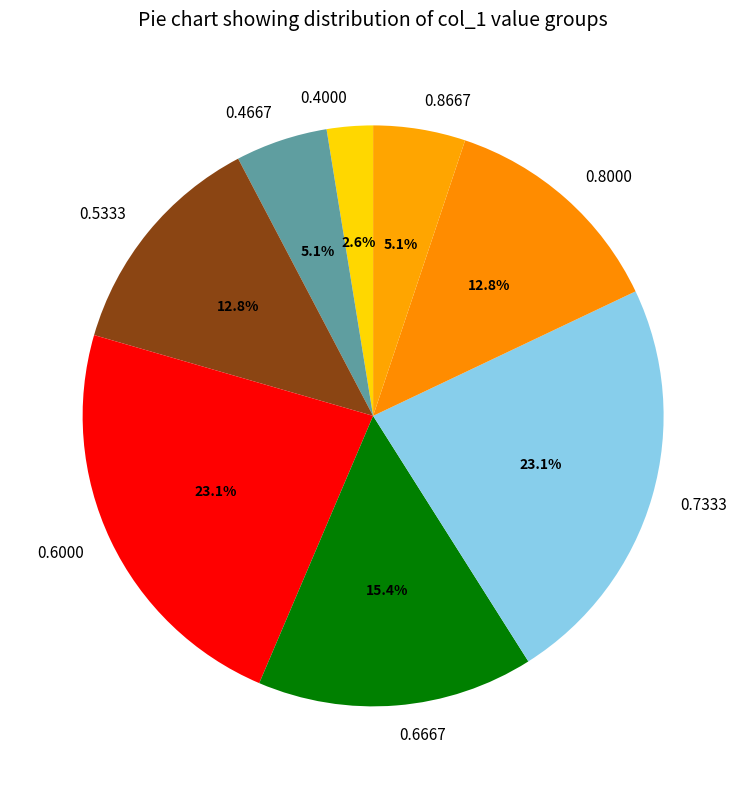

How many slices are in this pie chart?

8